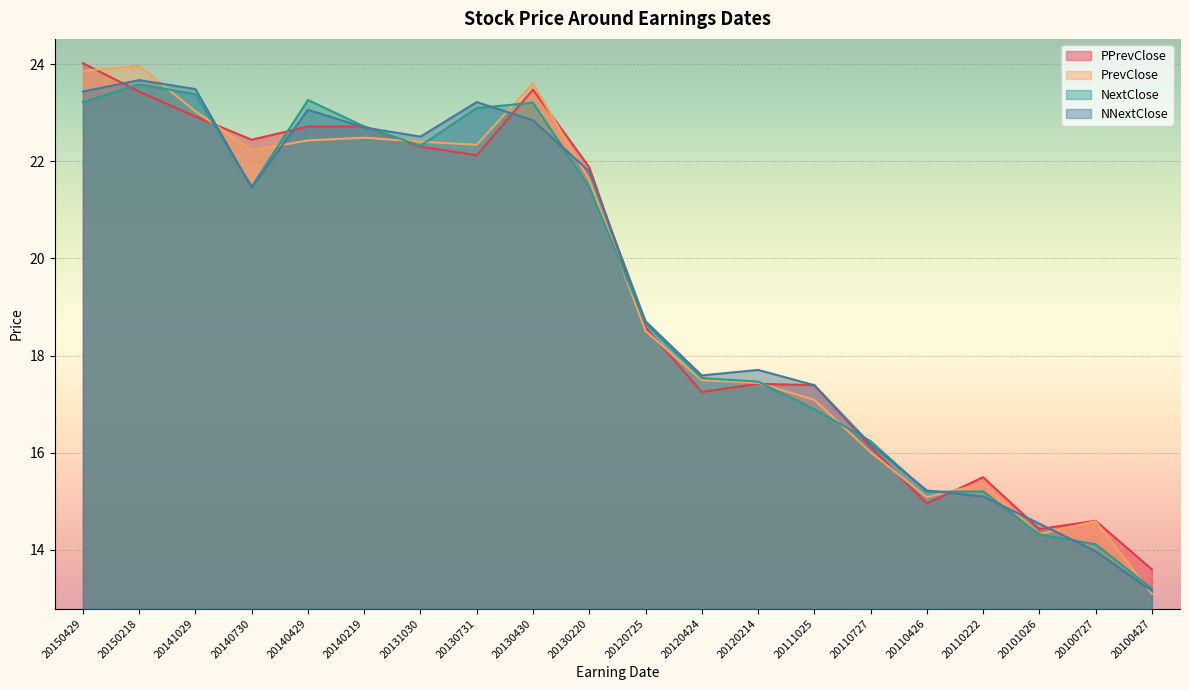

What is the total value across all series at 20100727?

57.3